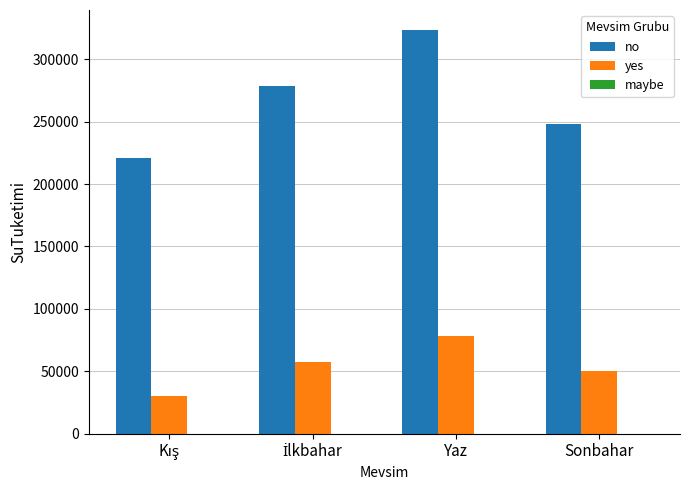

The no series shows 560536 at Yaz. True or false?

False